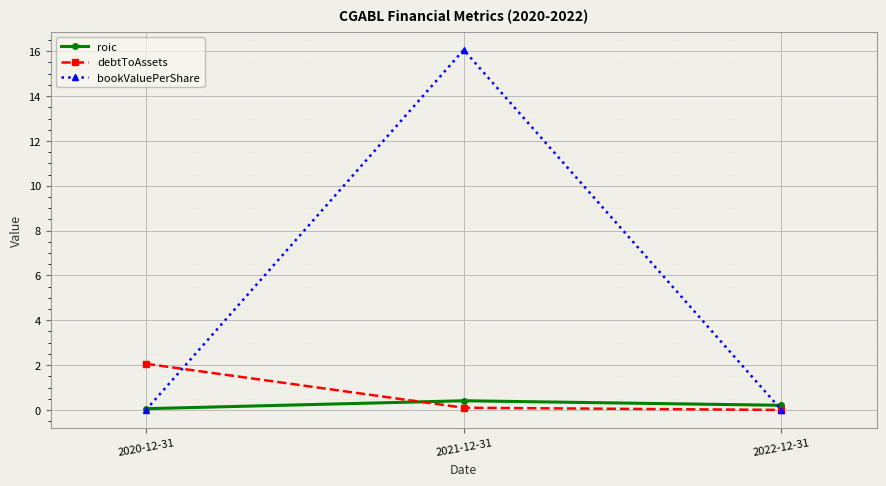

What is the highest value of the roic series?

0.4